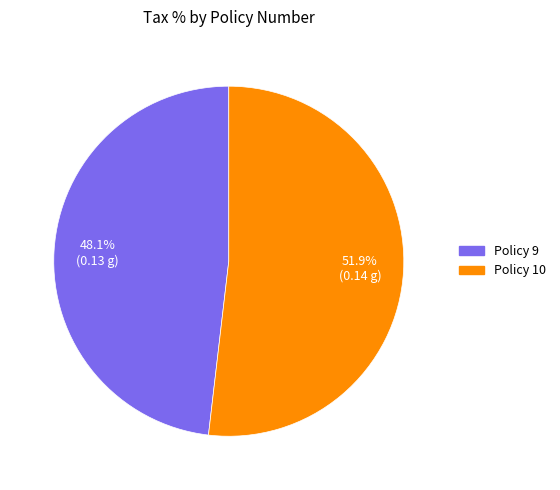

True or false: Policy 9 accounts for 48% of the total.

True